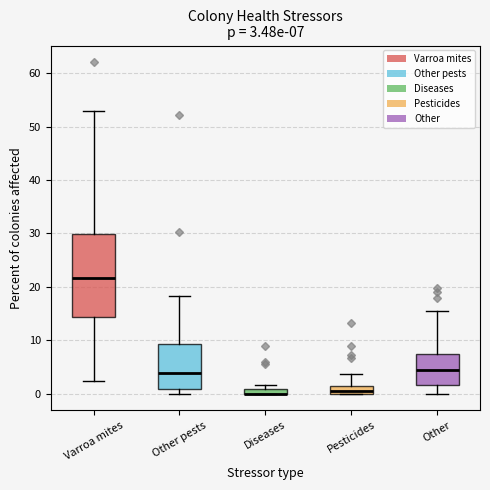

Comparing the boxes themselves (not the whiskers), which one is the tallest?

Varroa mites